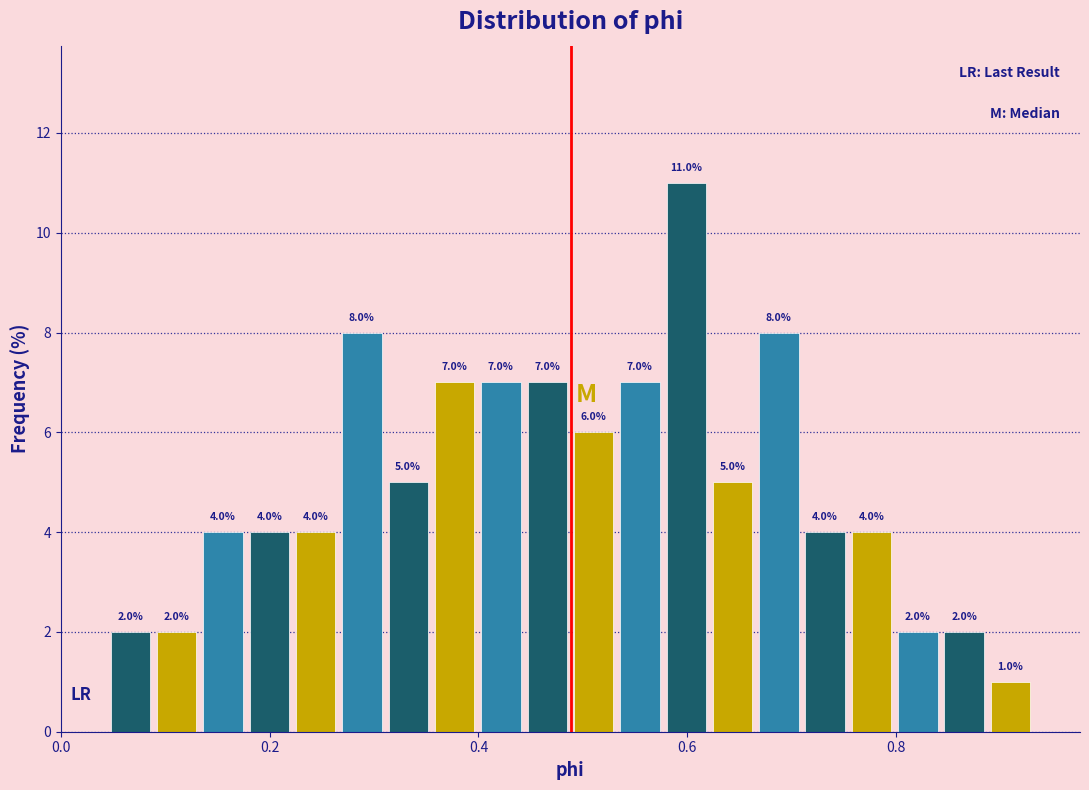

Around what value on the x-axis is the tallest bar? Give the approximate position of its centre, as read against the axis.

0.60